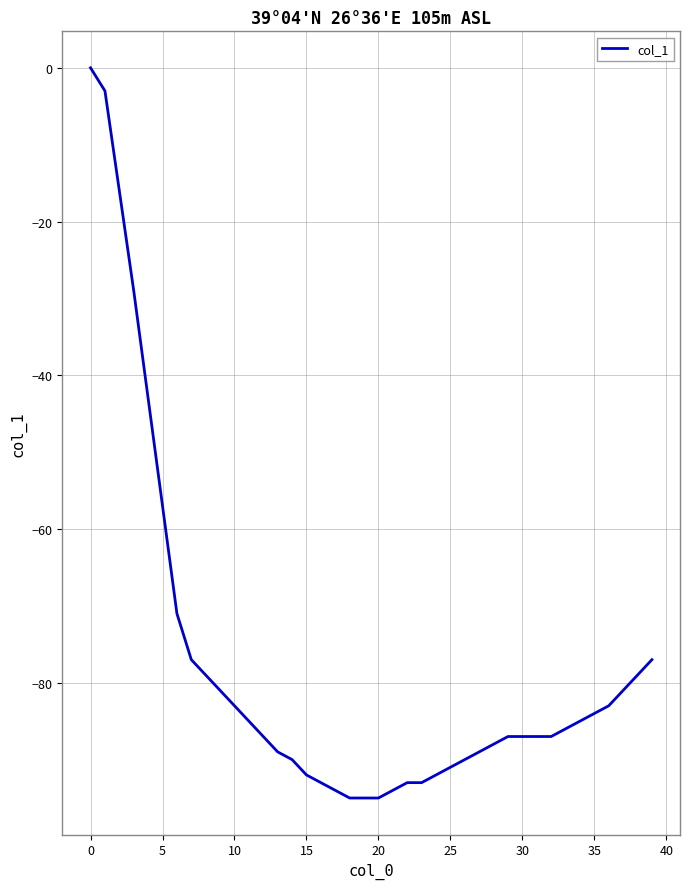

What is the smallest value displayed?

-95